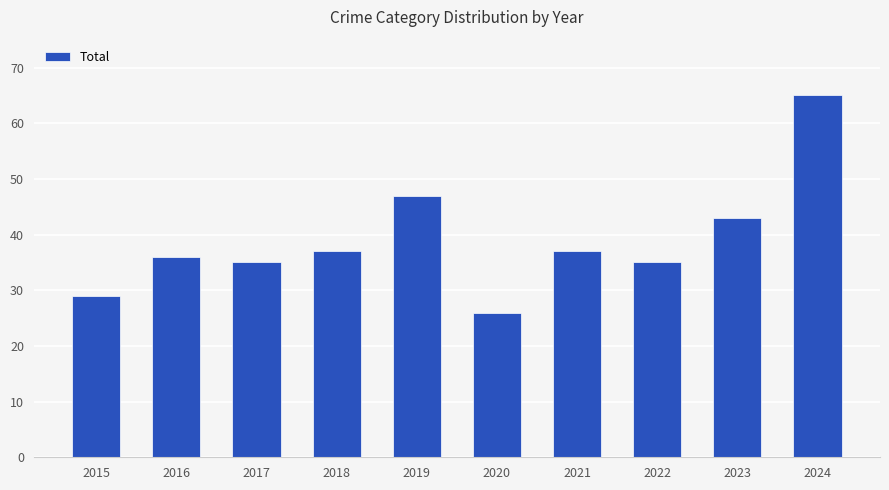

What is the ratio of the value at 2023 to the value at 2015?

1.5